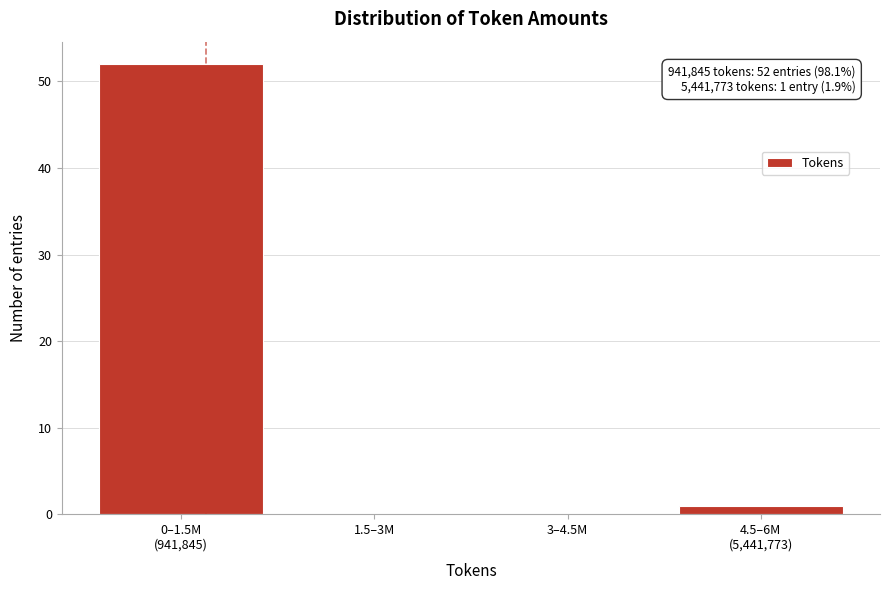

What is the greatest value displayed?

52